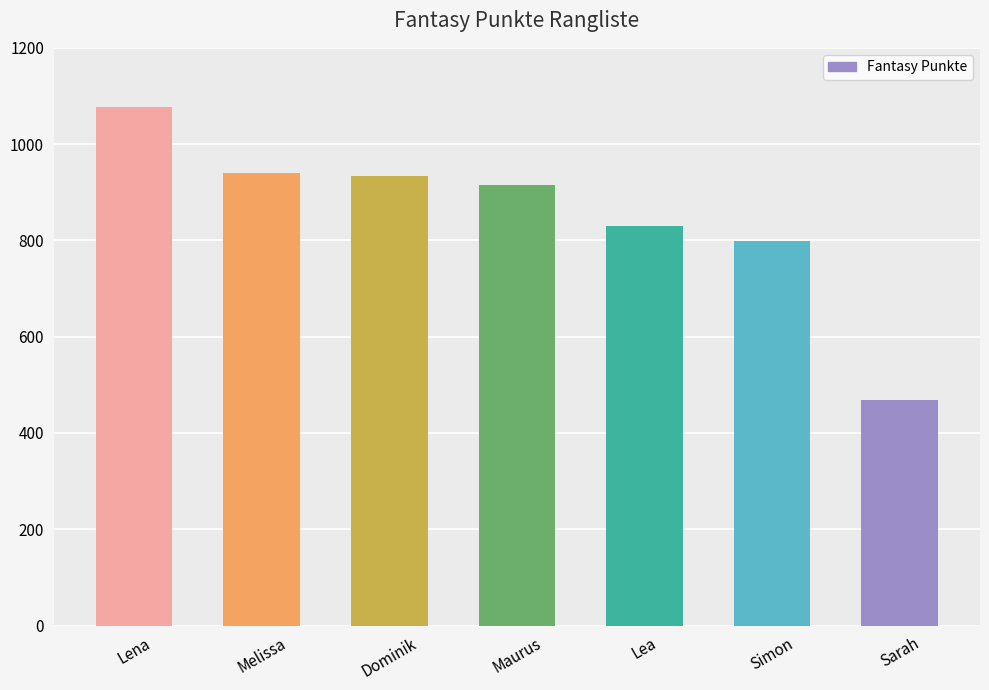

Which label corresponds to the largest value in the chart?

Lena